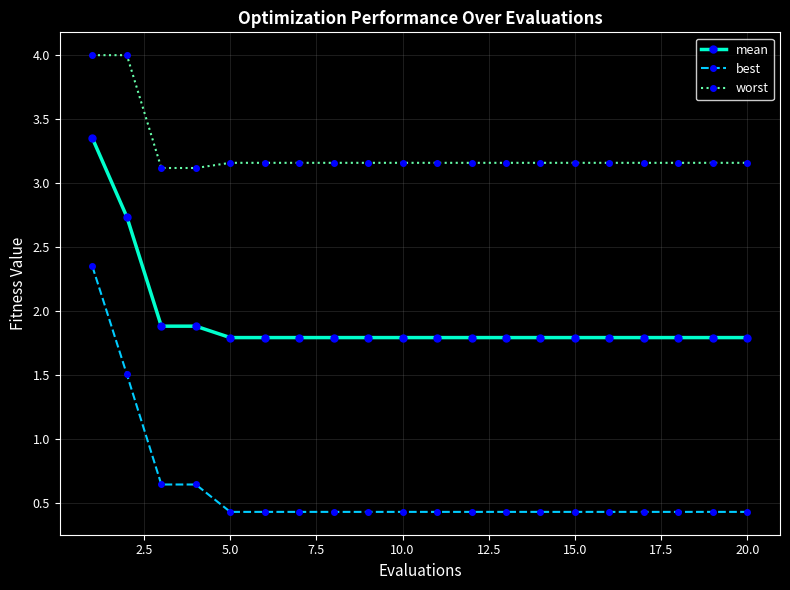

True or false: worst and mean intersect in this chart.

False